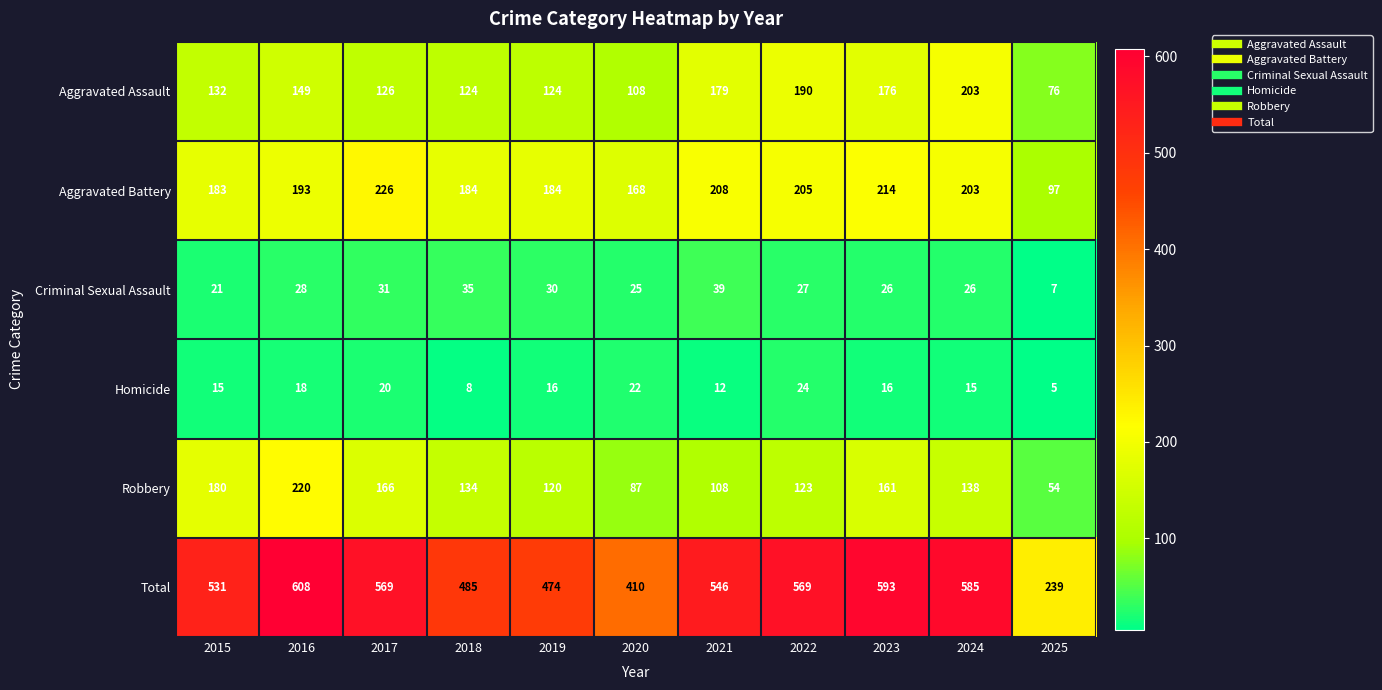

What is the sum of all Robbery values?

1491